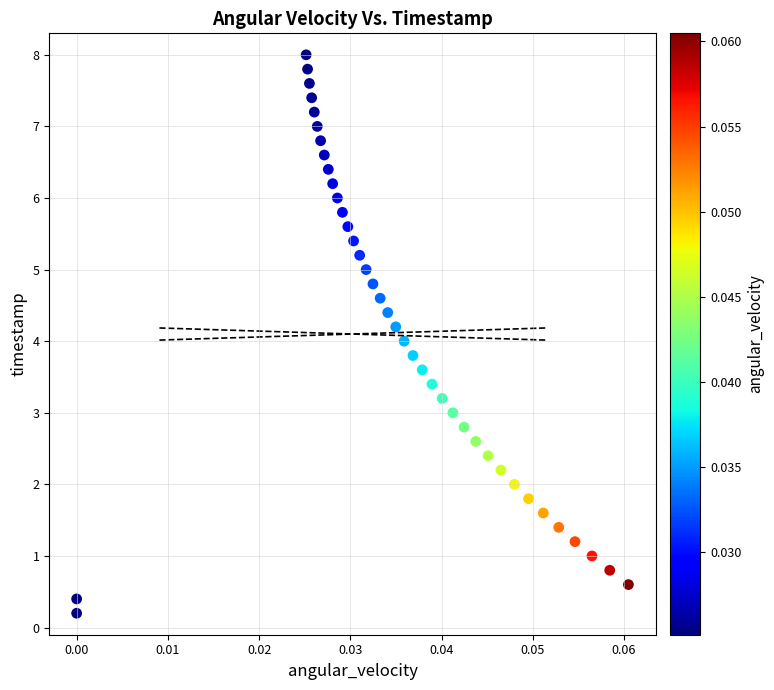

What is the range of Y values (max minus min)?

7.8